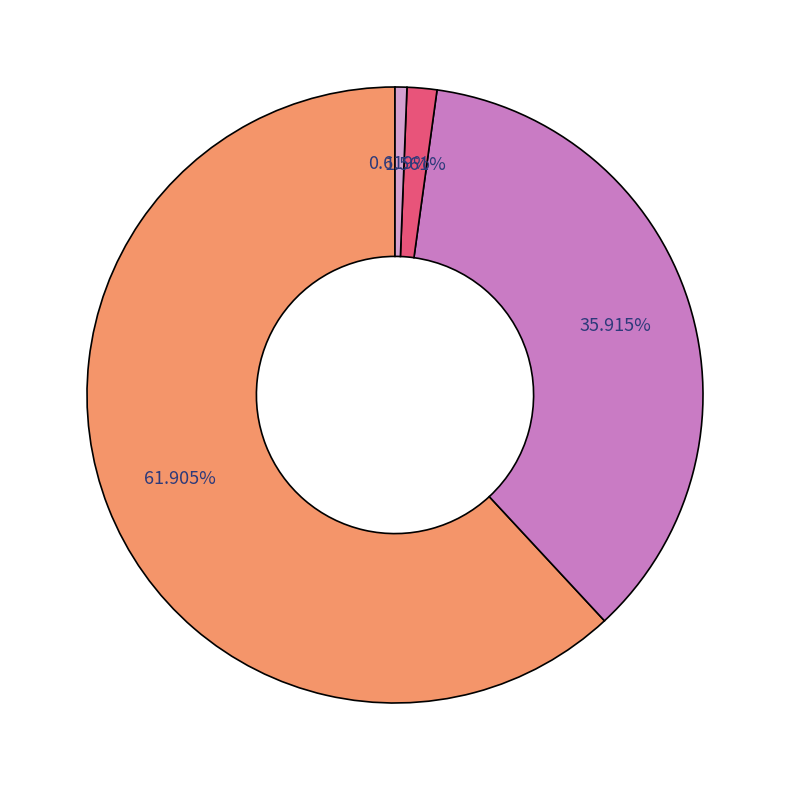

How many slices are in this pie chart?

4